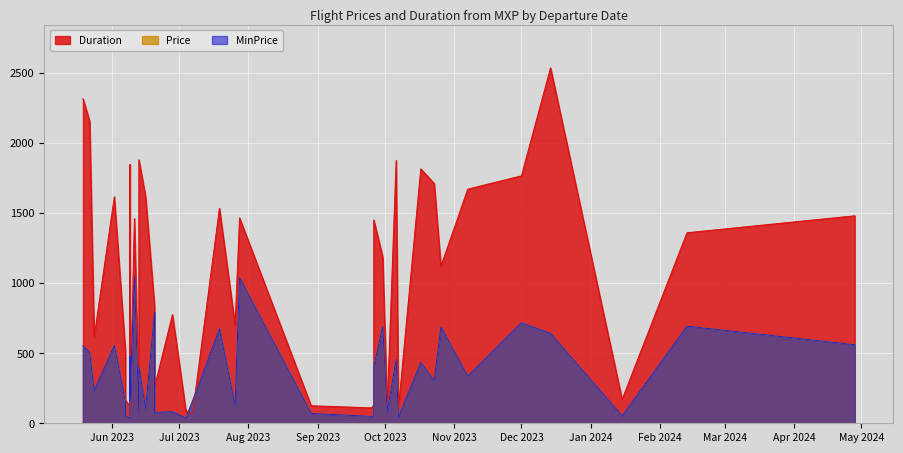

What is the label of the 37th point from the left?

2023-06-16